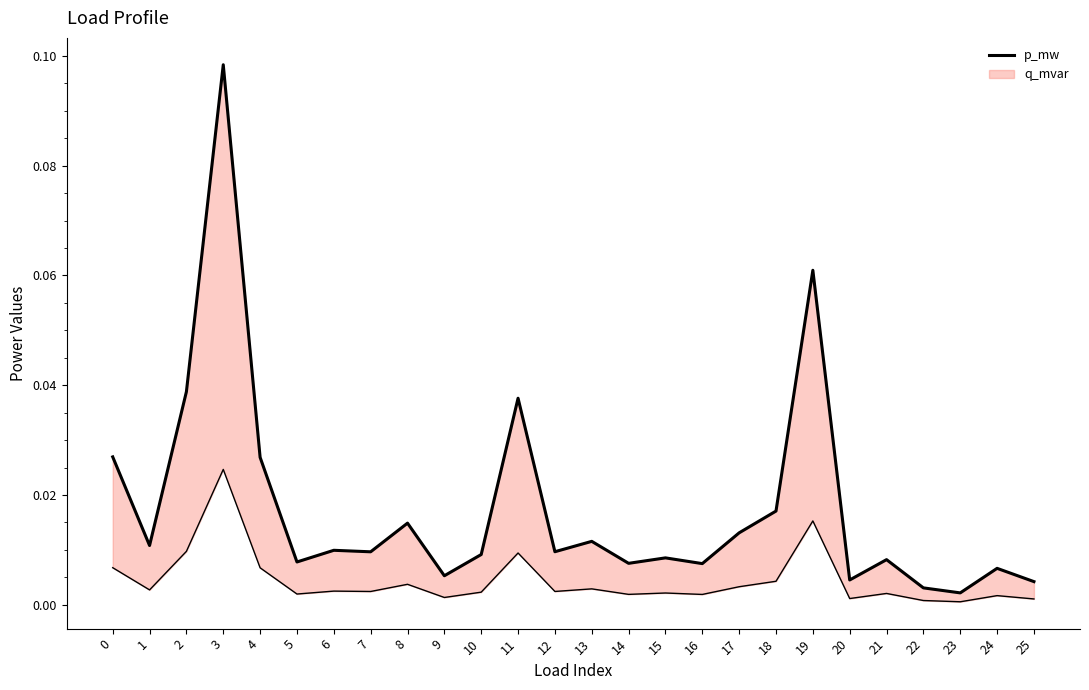

The chart shows a value of 0.0 at 25. True or false?

False